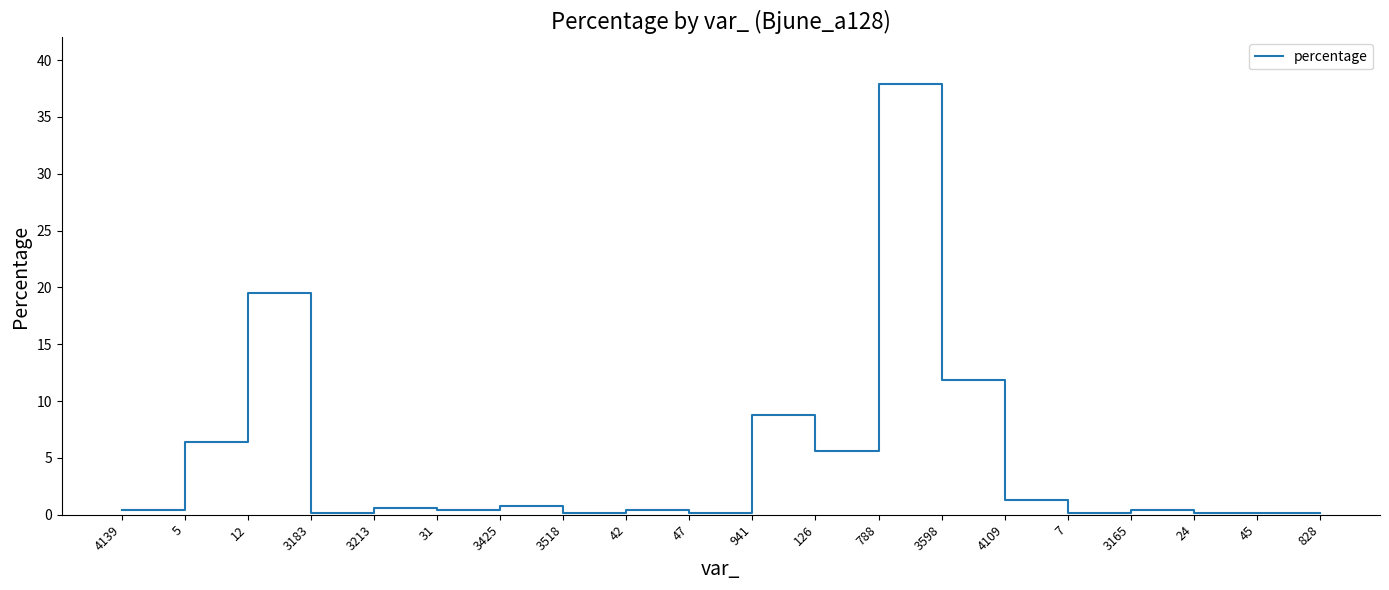

Which label corresponds to the largest value in the chart?

788